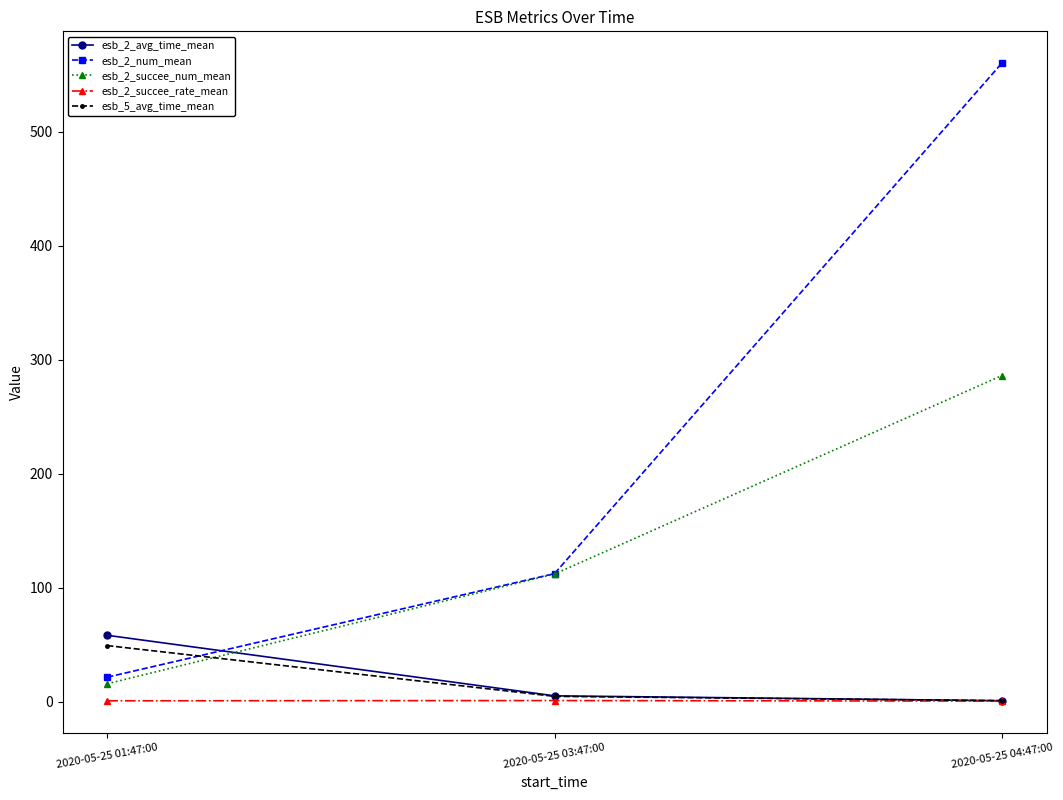

What position from the left is 2020-05-25 01:47:00?

1